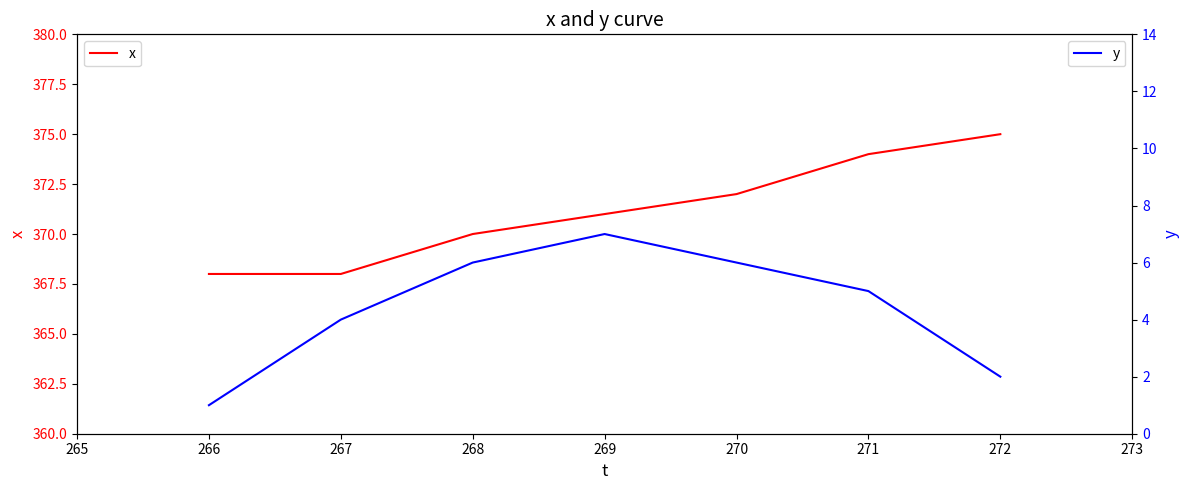

What is the highest value of the x series?

375